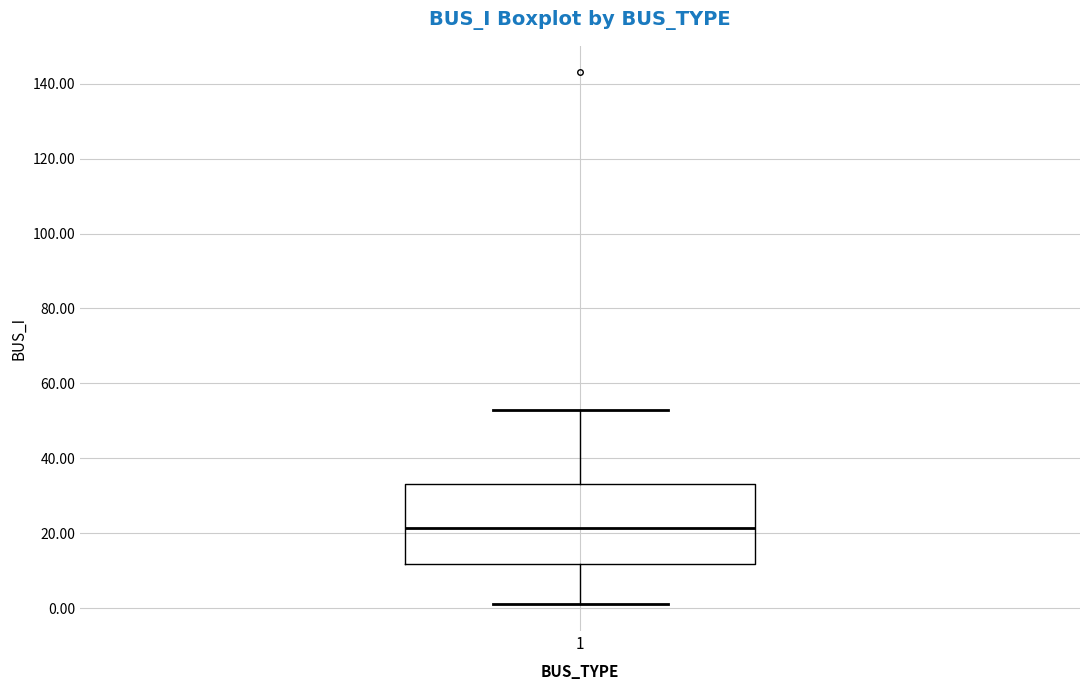

Read this box plot against the y-axis: the position of the median line, the range covered by the box, and the ends of both whiskers. The values are not printed on the chart, so give them approximately, as read against the axis.

median 22, box 12 to 34, whiskers 2 to 54